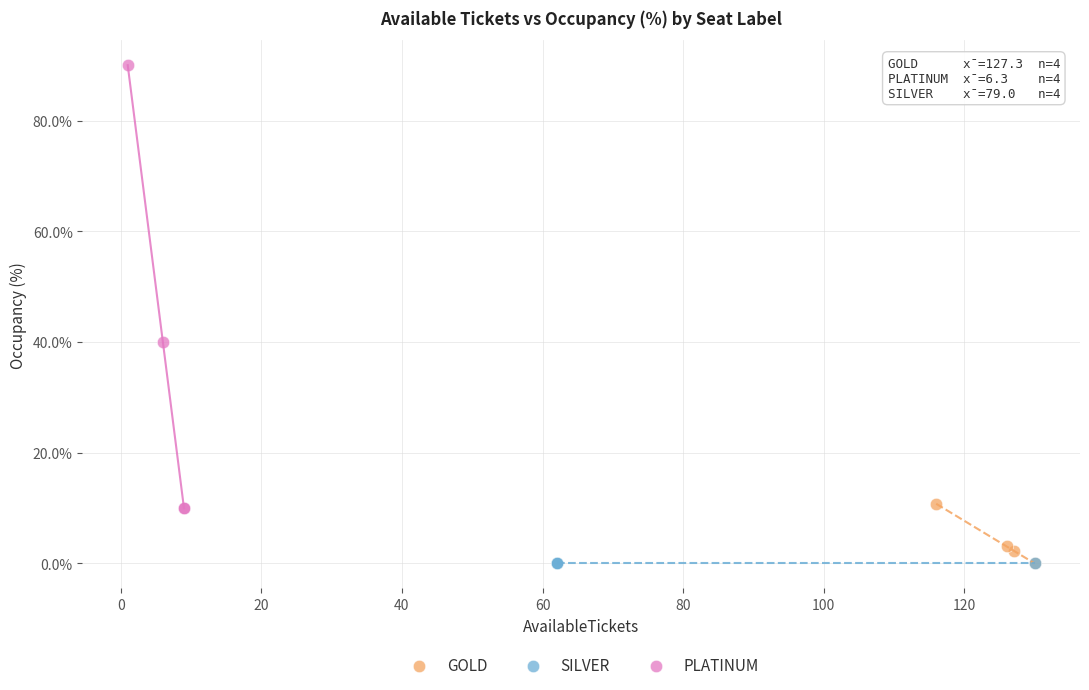

Which series contains the highest Y value?

PLATINUM